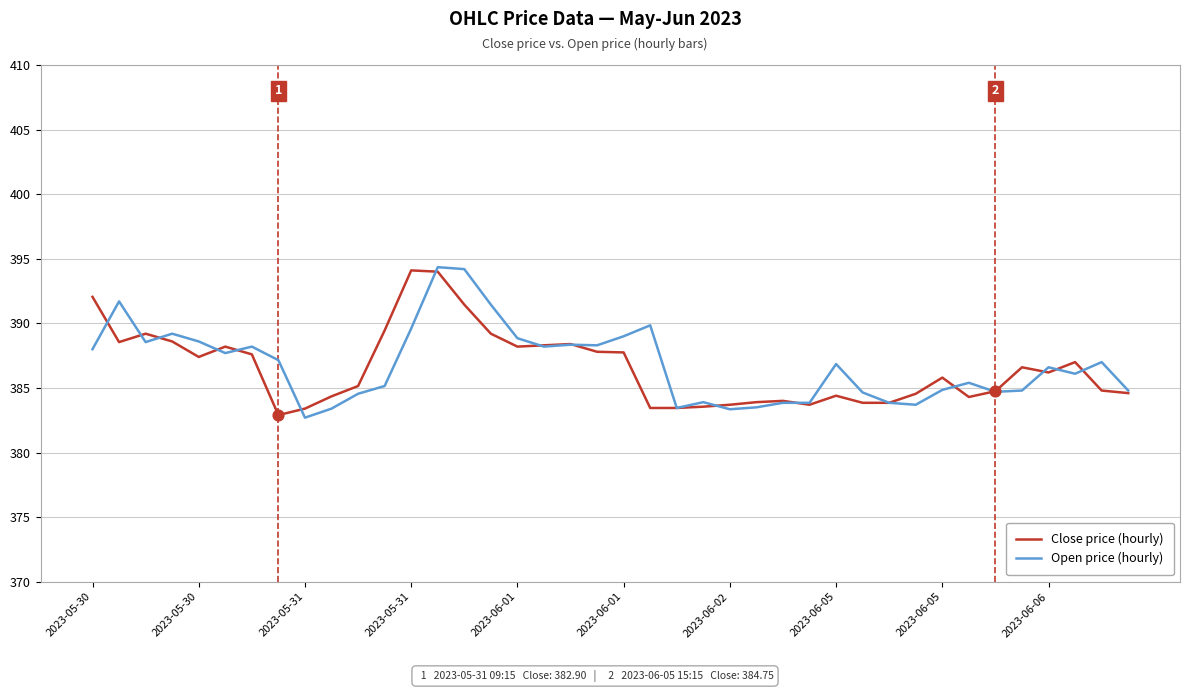

What is the highest value of the Open price (hourly) series?

394.4